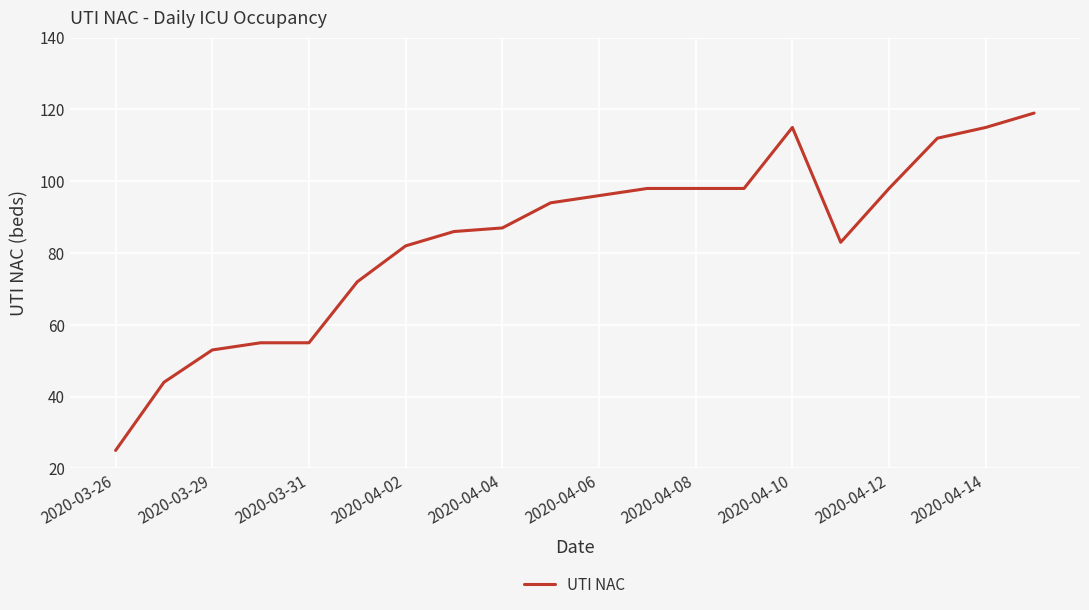

Count the number of categories in the chart.

20